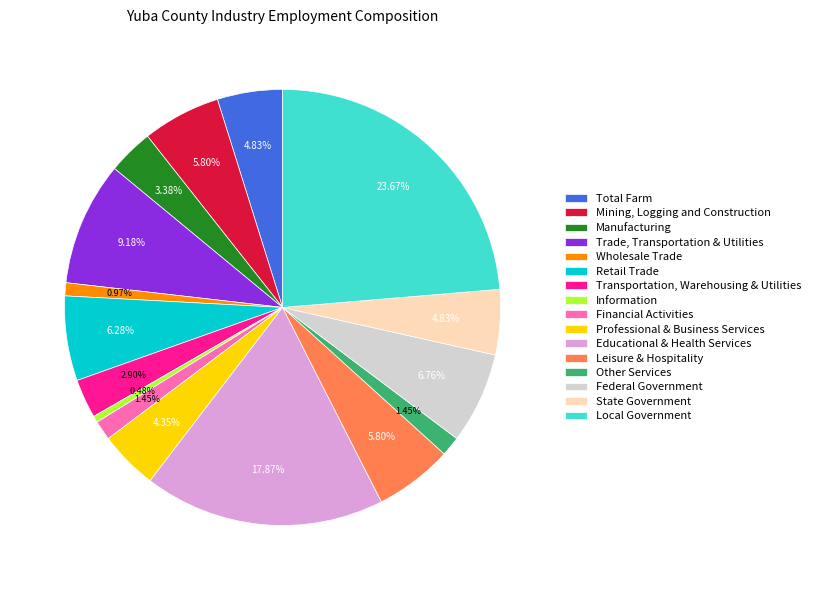

What is the largest slice in the pie chart?

Local Government